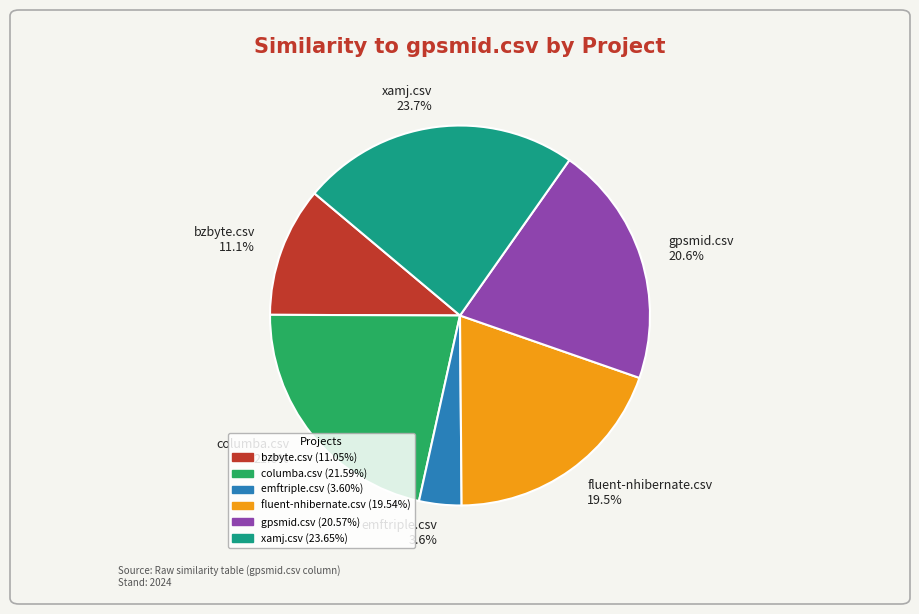

What is the largest slice in the pie chart?

xamj.csv